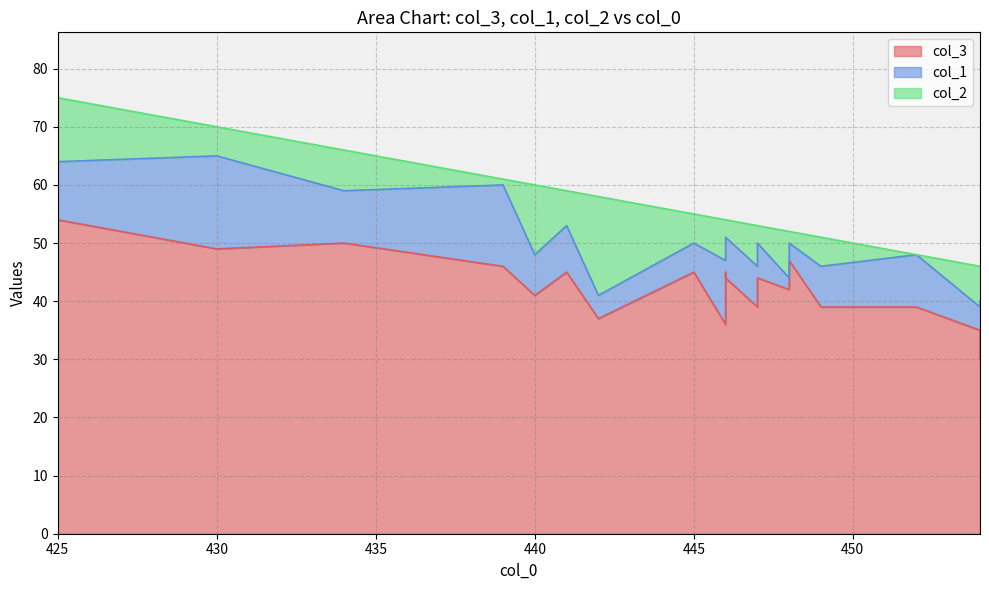

Reading right to left, what are all the values shown in this chart?

col_3: 439=46	446=44	449=39	446=36	446=45	430=49	434=50	441=45	425=54	452=39	447=44	448=47	454=35	454=30	440=41	447=39	445=45	448=42	442=37
col_1: 439=14	446=7	449=7	446=11	446=6	430=16	434=9	441=8	425=10	452=9	447=6	448=3	454=4	454=10	440=7	447=7	445=5	448=2	442=4
col_2: 439=1	446=3	449=5	446=7	446=3	430=5	434=7	441=6	425=11	452=0	447=3	448=2	454=7	454=6	440=12	447=7	445=5	448=8	442=17